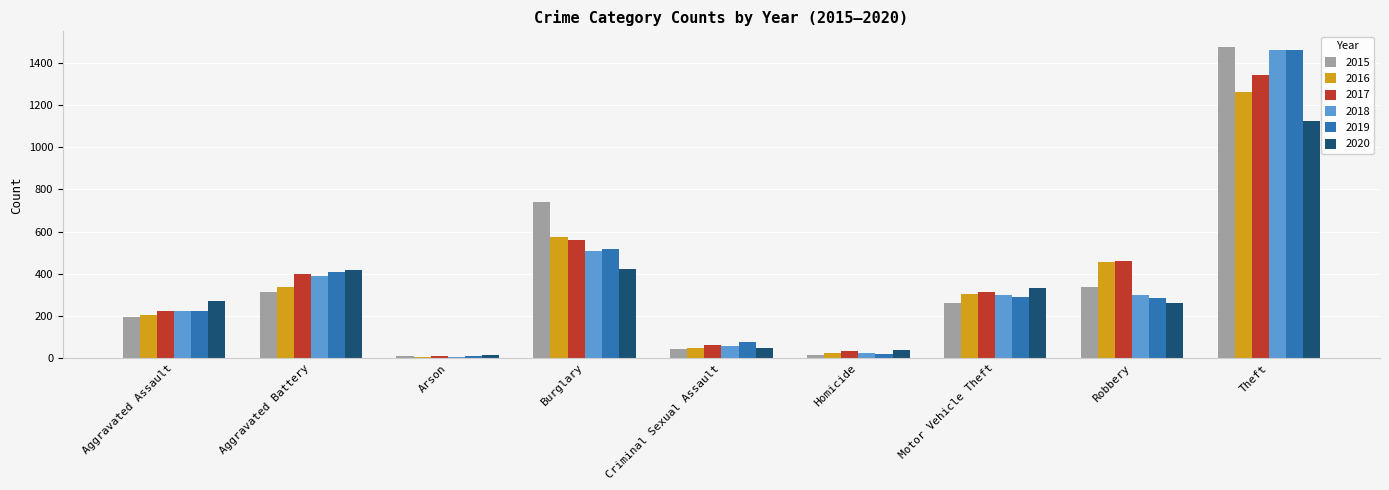

Is it true that 2019 equals 345 at Aggravated Assault?

False